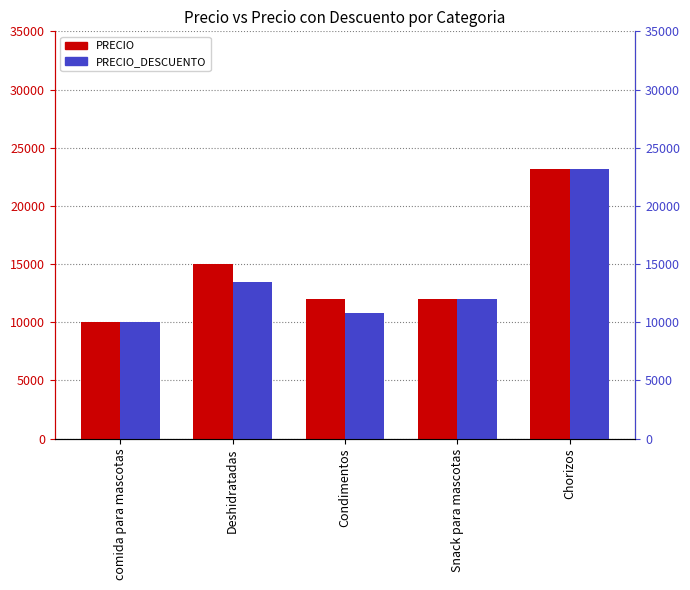

How many categories are shown in the chart?

5